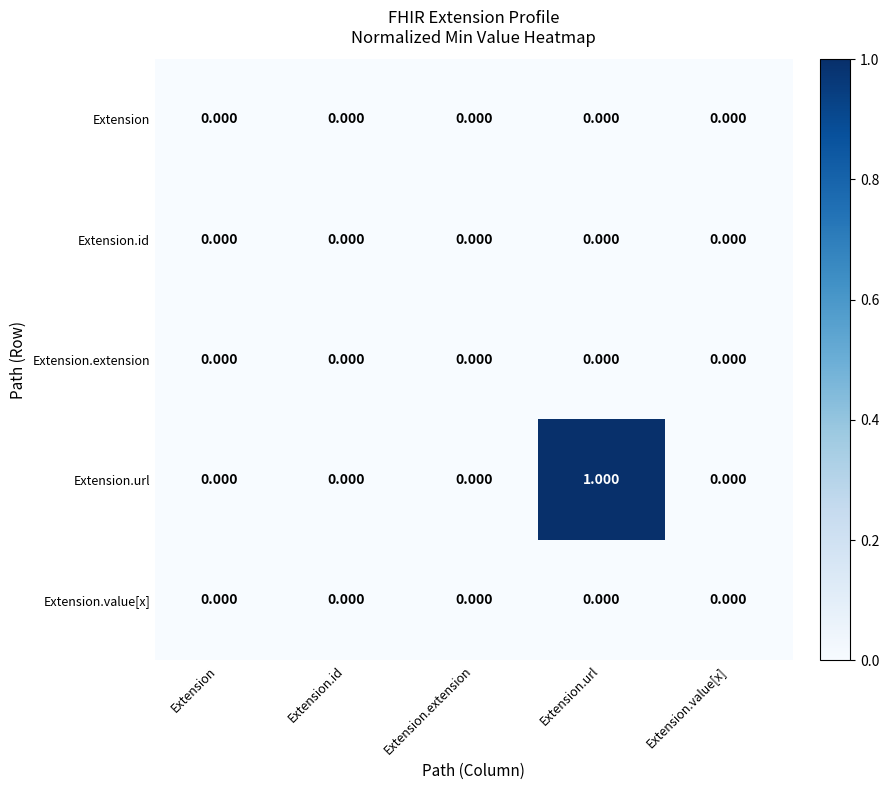

What is the maximum value shown in the chart?

1